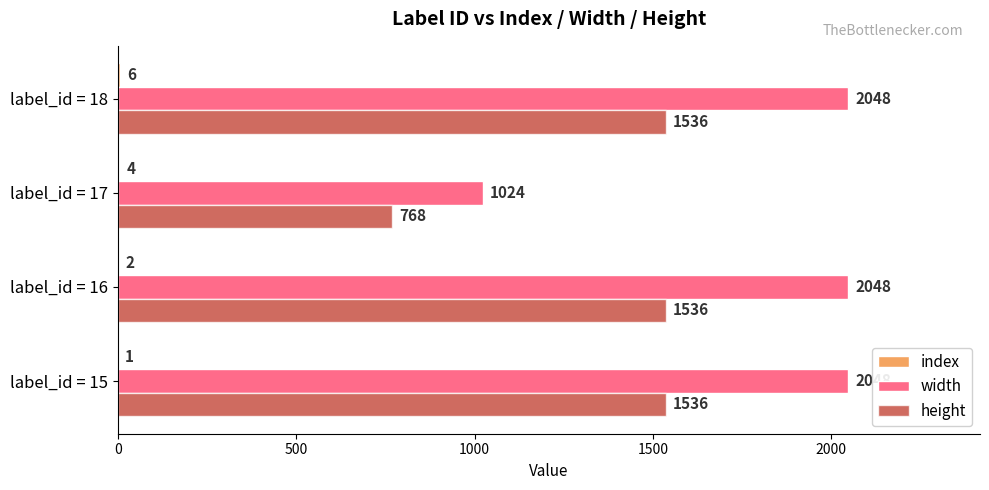

Is it true that width equals 651 at label_id = 15?

False